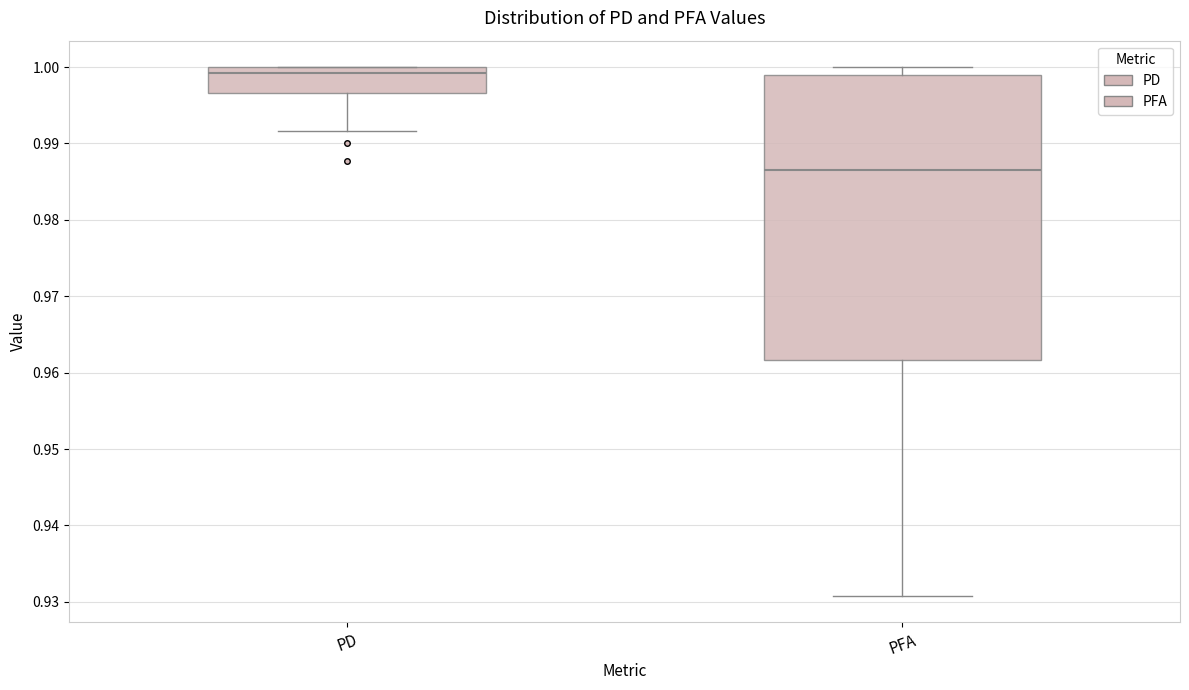

Reading left to right, read every box against the y-axis: the position of its median line, the range the box covers, and the ends of its whiskers. The values are not printed on the chart, so give them approximately, as read against the axis.

PD: median 0.999, box 0.997 to 1.000, whiskers 0.992 to 1.000
PFA: median 0.987, box 0.962 to 0.999, whiskers 0.931 to 1.000